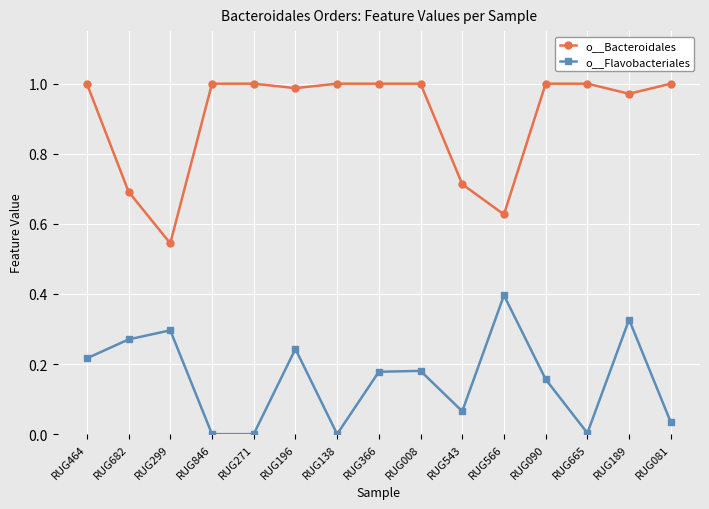

List the series in order of their peak value, lowest first.

o__Flavobacteriales, o__Bacteroidales